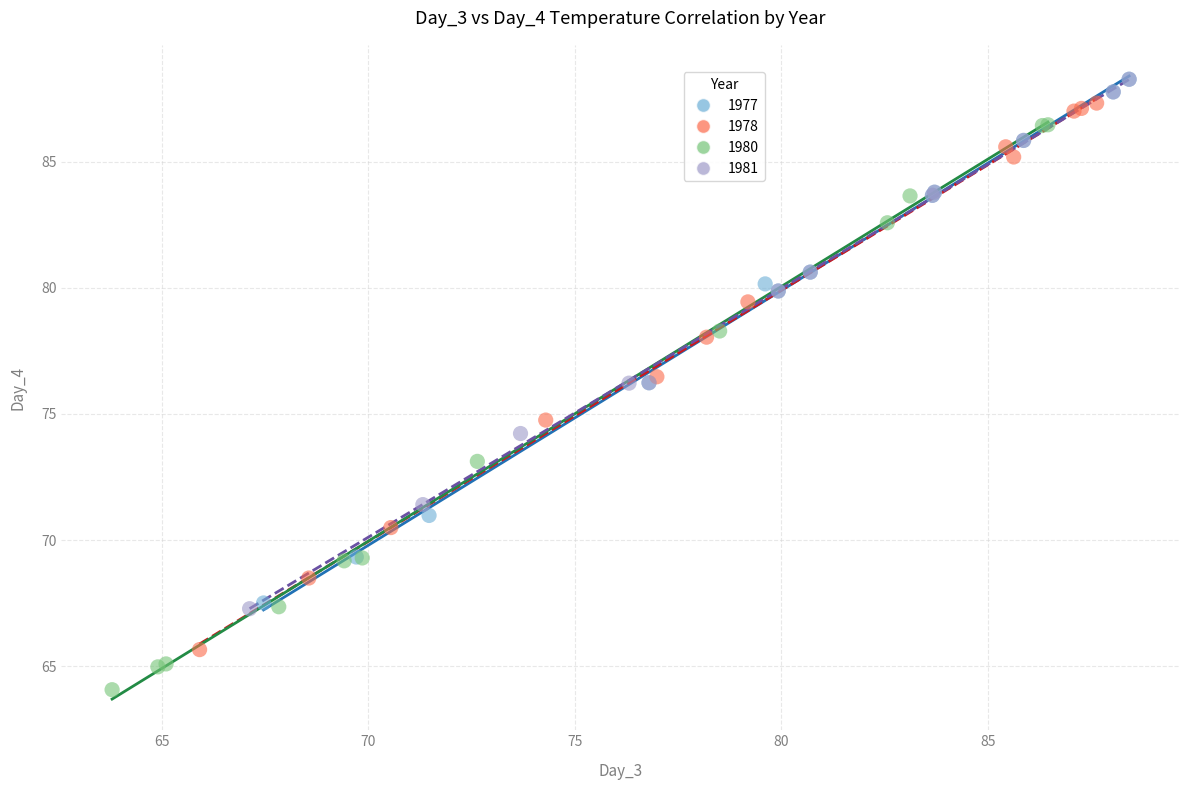

Which series contains the lowest Y value?

1980